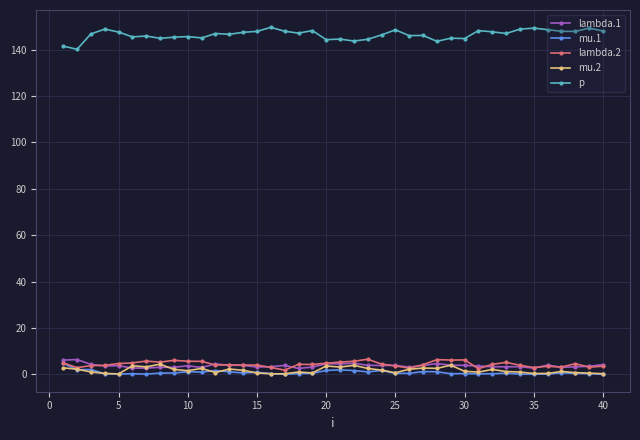

What is the highest value of the lambda.2 series?

6.5